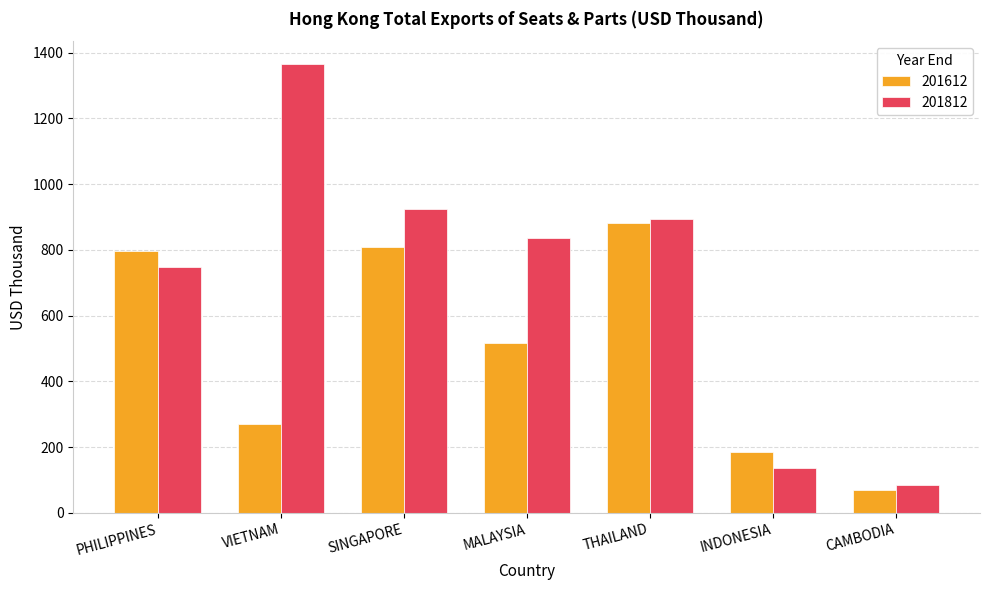

What is the sum of the 201612 values at THAILAND and SINGAPORE?

1690.7